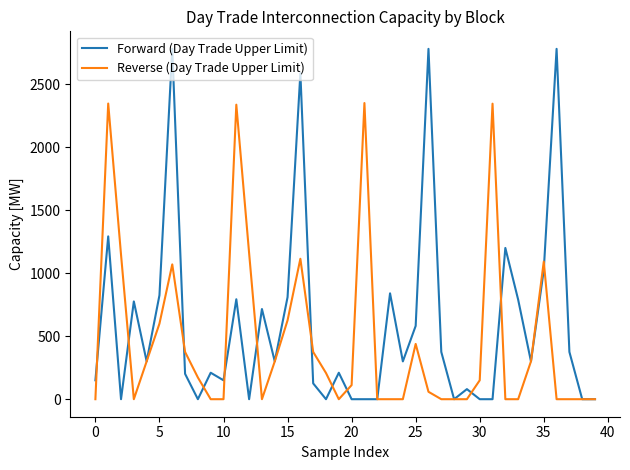

List the series in order of their peak value, lowest first.

Reverse (Day Trade Upper Limit), Forward (Day Trade Upper Limit)